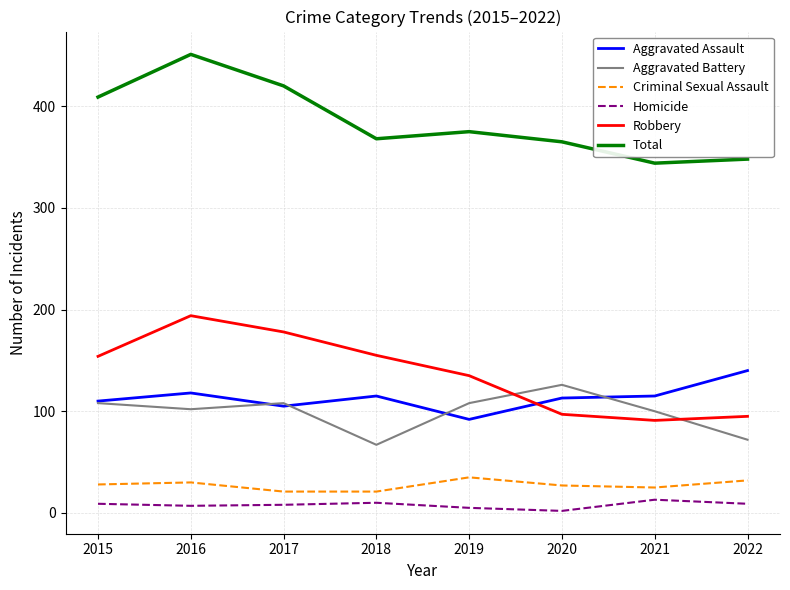

At which category is the sum across all series the highest?

2016